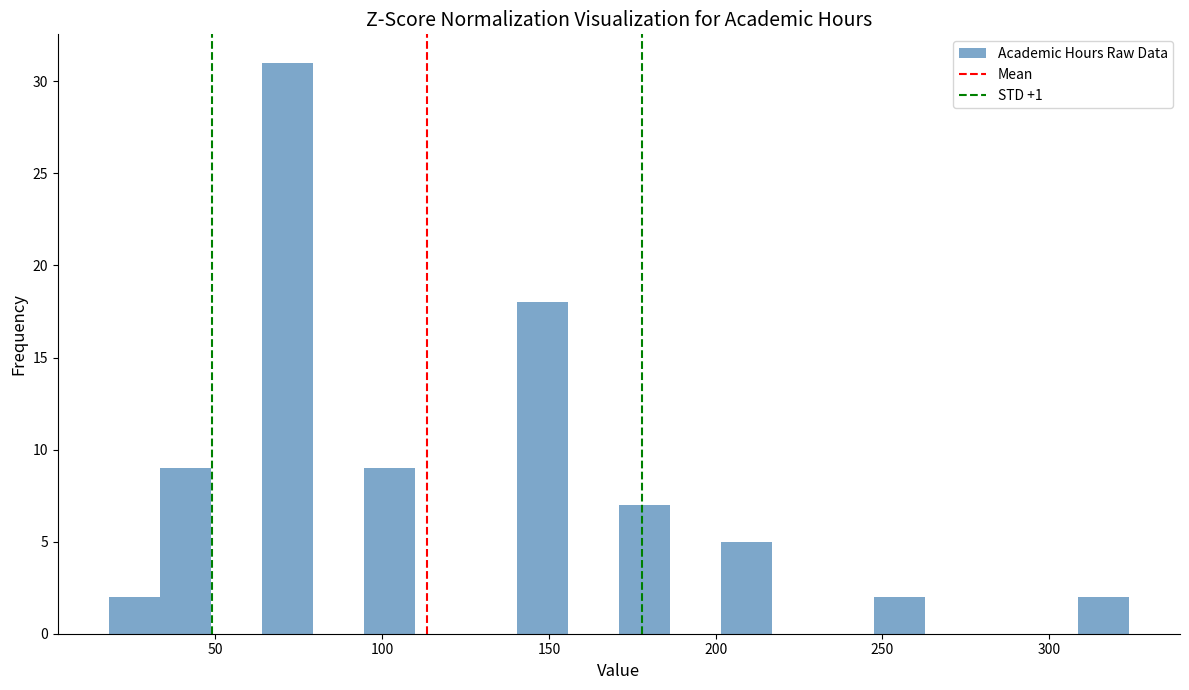

Read against the x-axis, roughly where is the centre of the tallest bar?

70